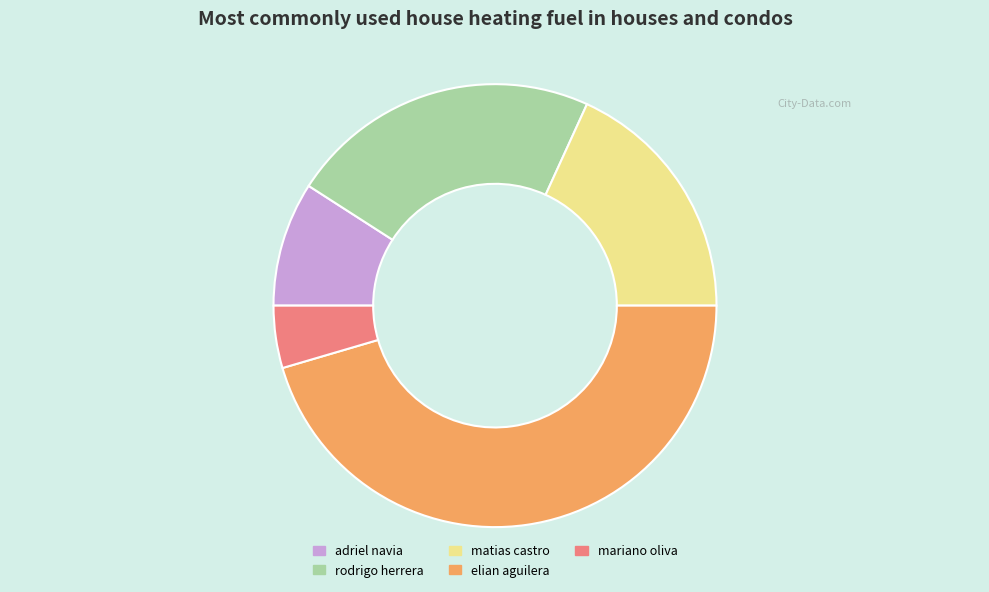

What is the smallest slice in the pie chart?

mariano oliva